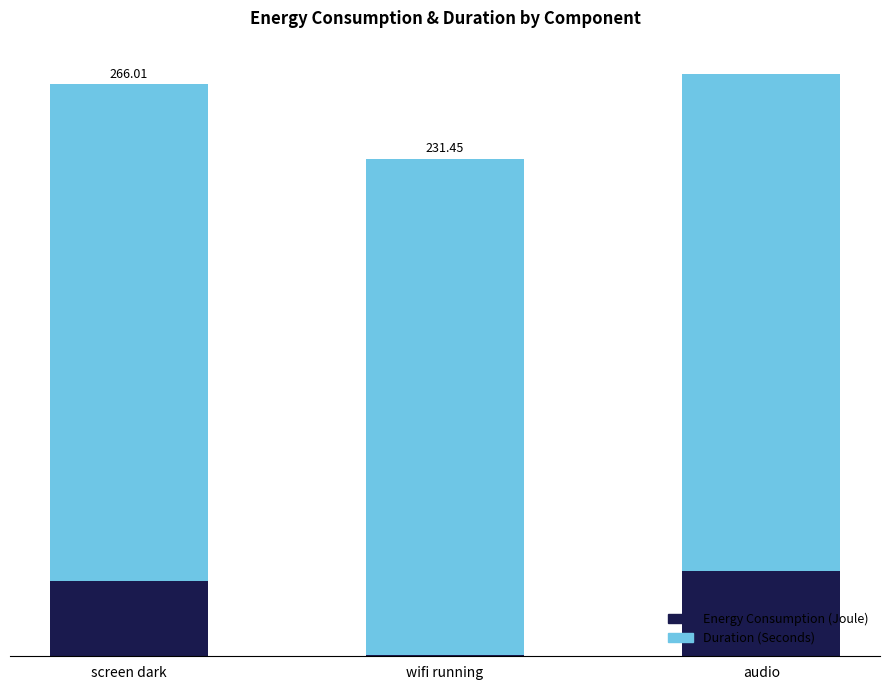

Between wifi running and screen dark, which is larger?

screen dark